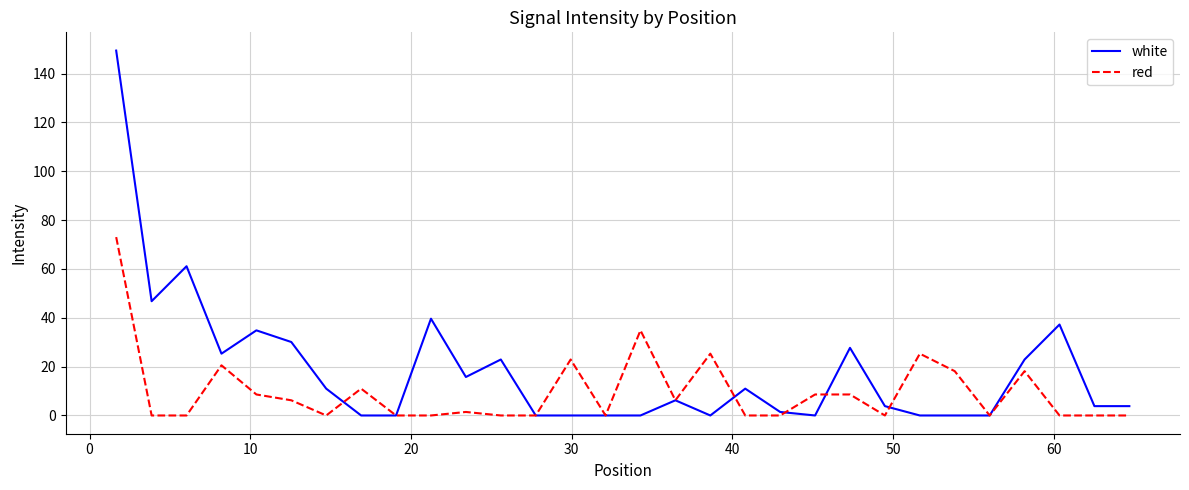

Count the number of data series in this chart.

2